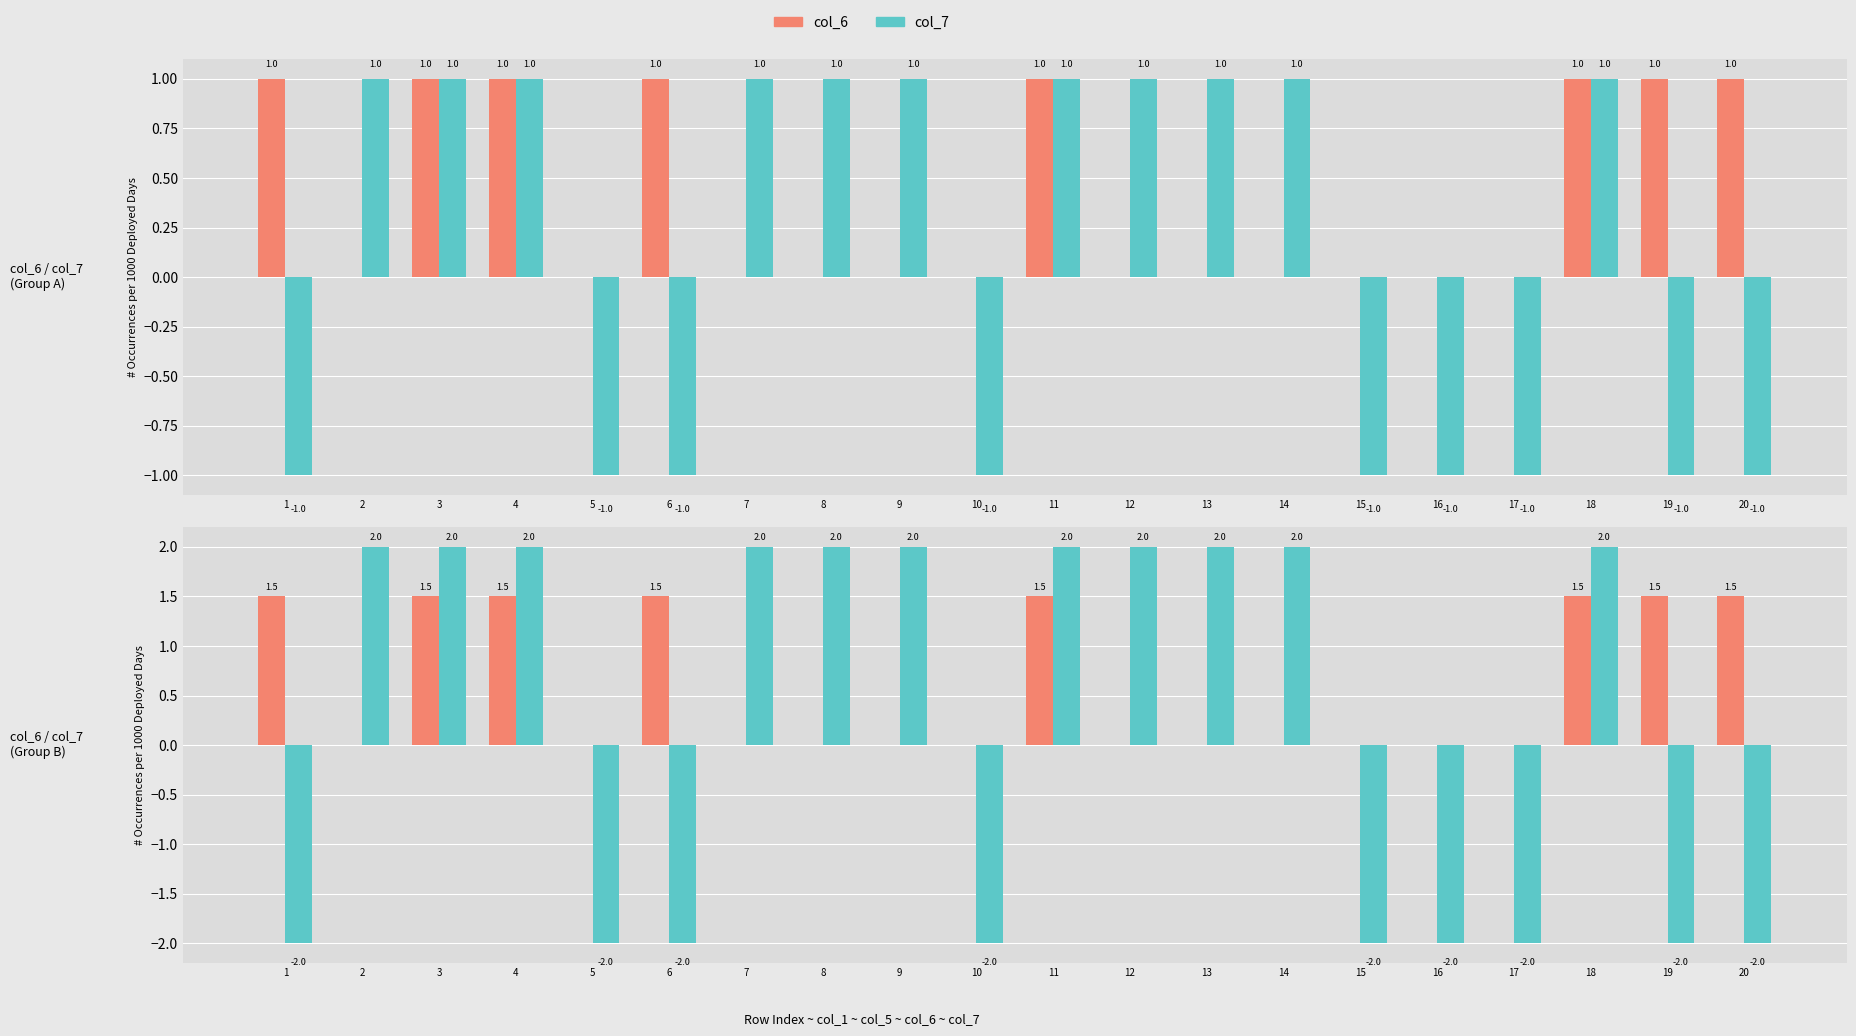

Reading right to left, extract all data points from this chart.

col_6: 1.5	1.5	1.5	0.0	0.0	0.0	0.0	0.0	0.0	1.5	0.0	0.0	0.0	0.0	1.5	0.0	1.5	1.5	0.0	1.5
col_7: -2.0	-2.0	2.0	-2.0	-2.0	-2.0	2.0	2.0	2.0	2.0	-2.0	2.0	2.0	2.0	-2.0	-2.0	2.0	2.0	2.0	-2.0